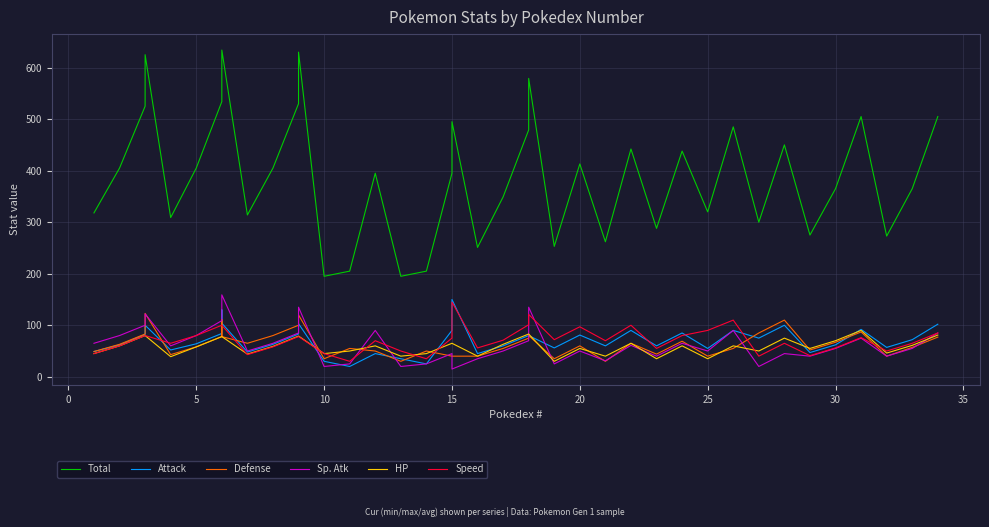

The value of HP at 15 is 18. True or false?

False